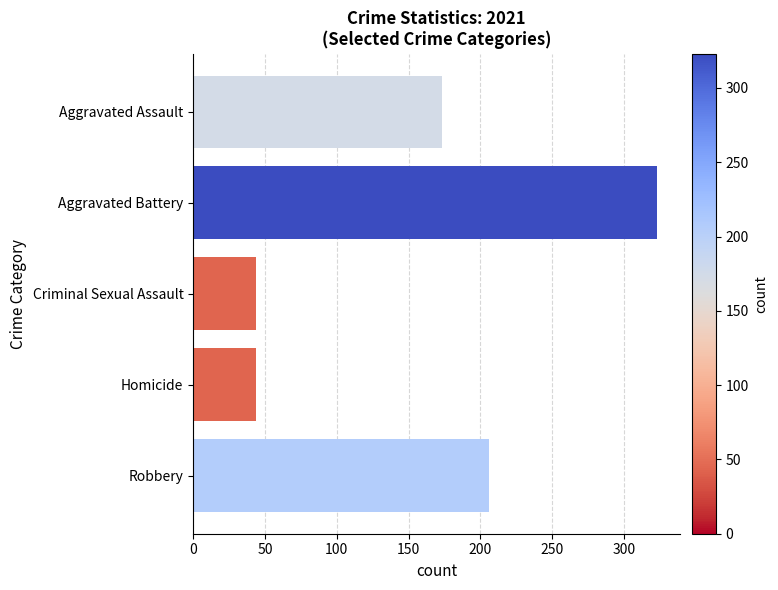

What is the average value?

158